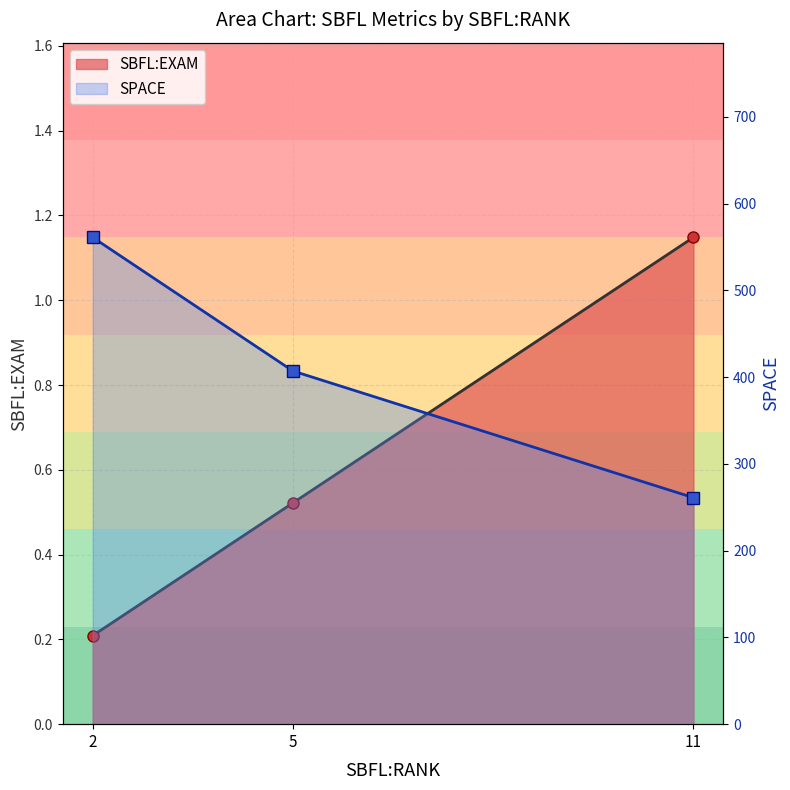

Is the value of SPACE at 5 greater than the value of SBFL:EXAM at 2?

Yes